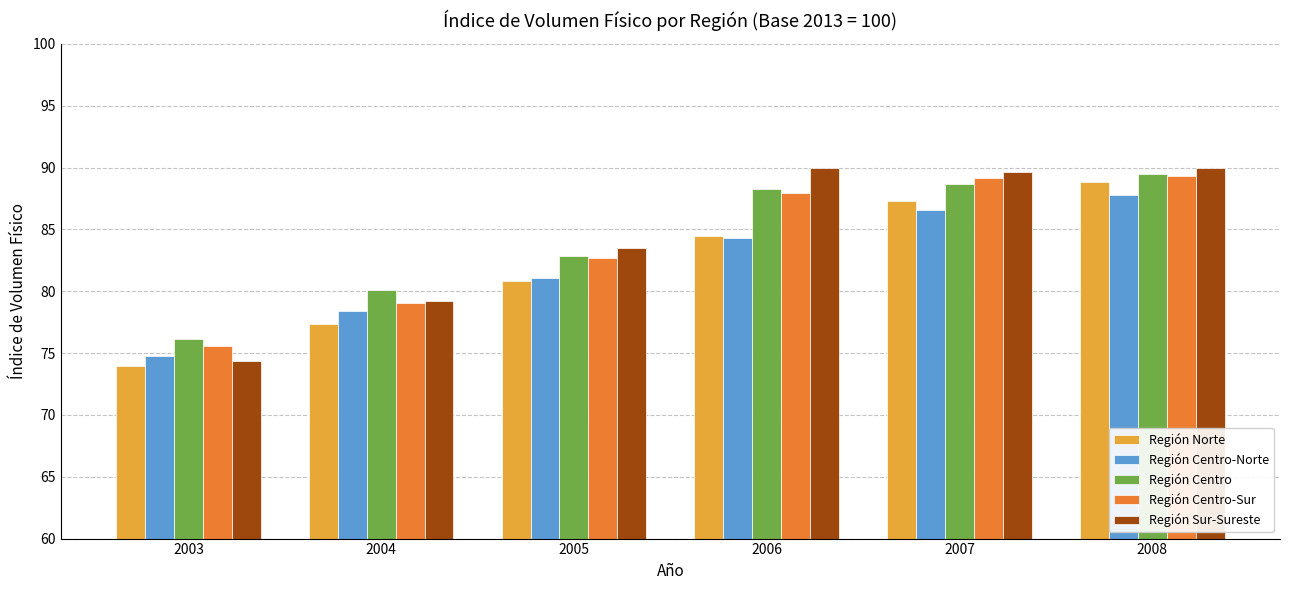

What is the greatest value displayed?

89.9